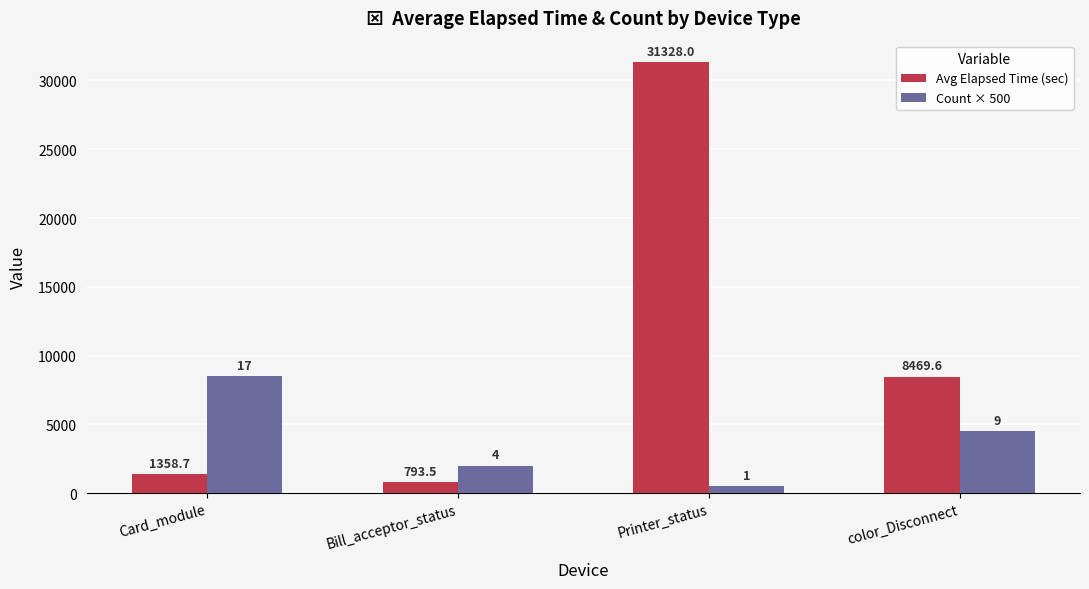

Rank the series by their maximum value, from highest to lowest.

Avg Elapsed Time (sec), Count × 500